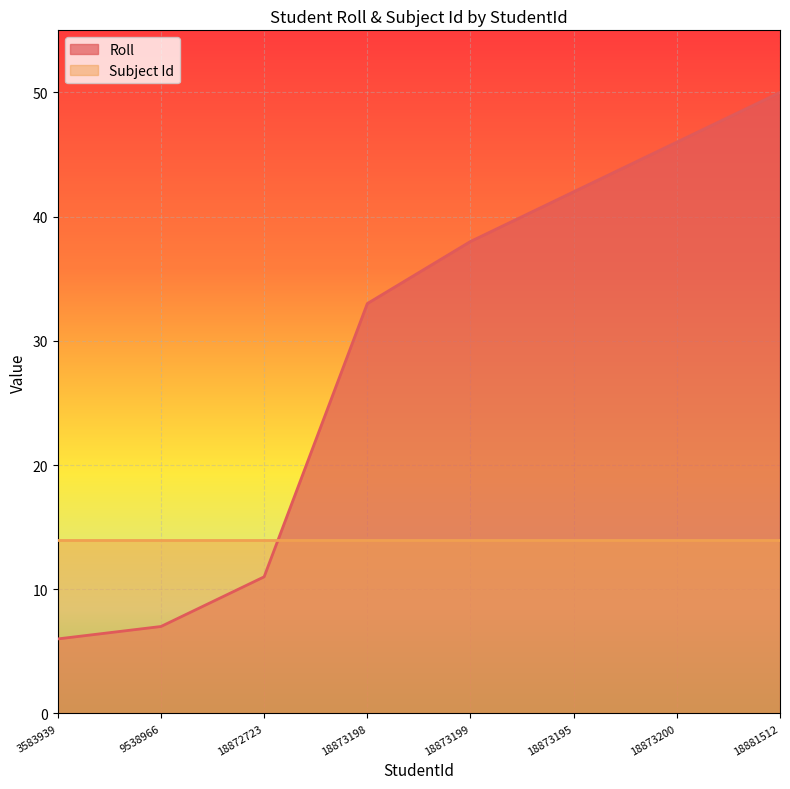

Is it true that Roll equals 50 at 18873198?

False